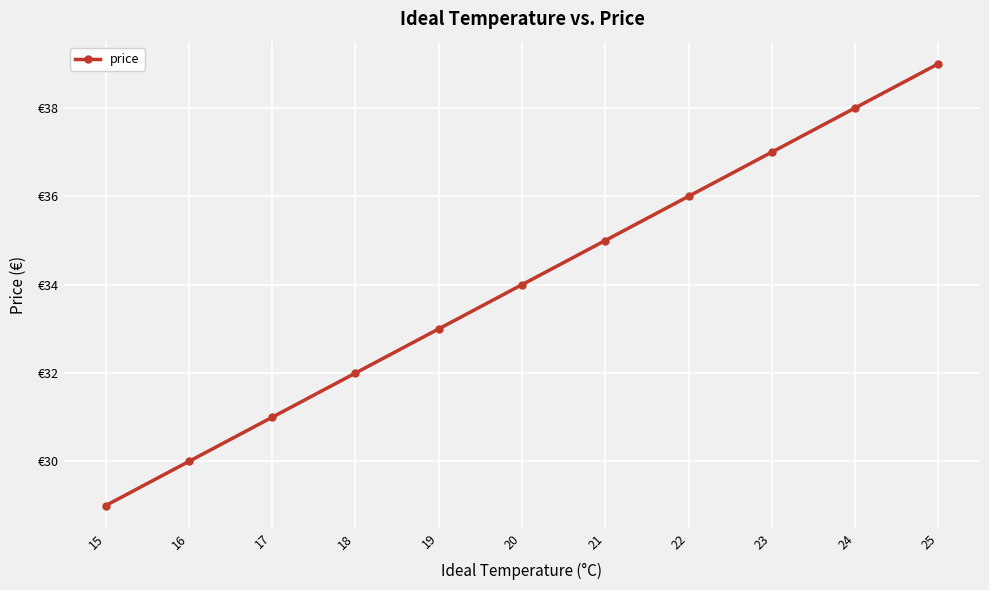

Does the chart have visible grid lines?

Yes